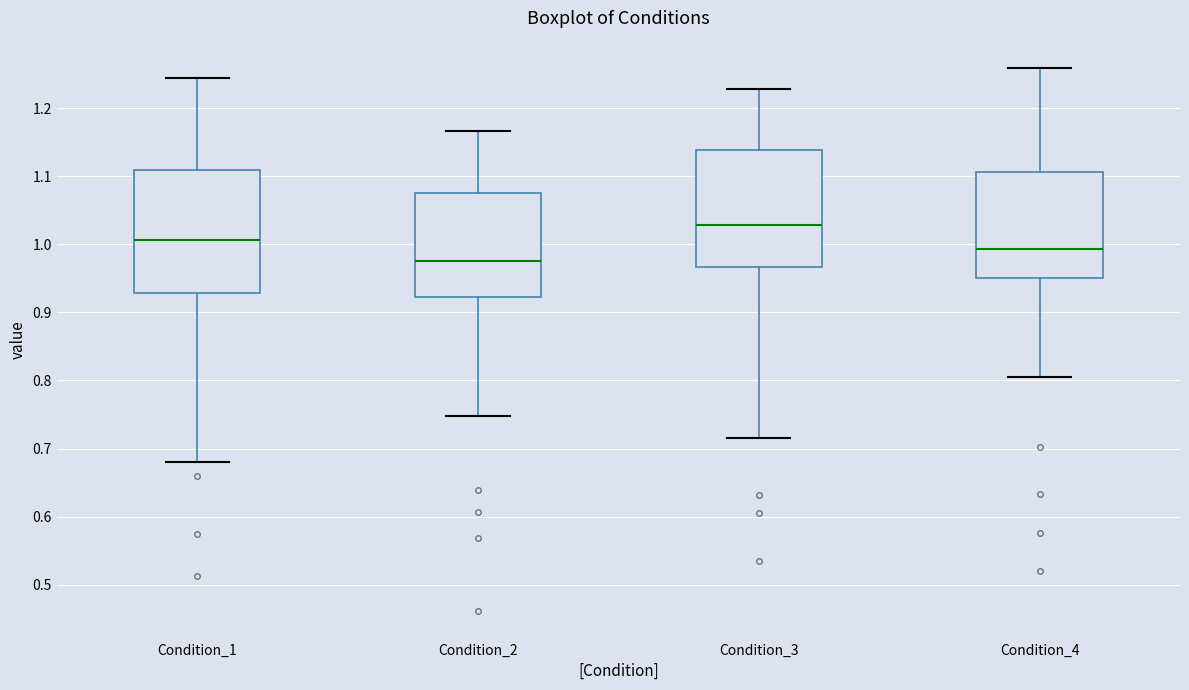

Where does the upper whisker of the box for Condition_4 end on the y-axis? The values are not printed on the chart, so give them approximately, as read against the axis.

1.26